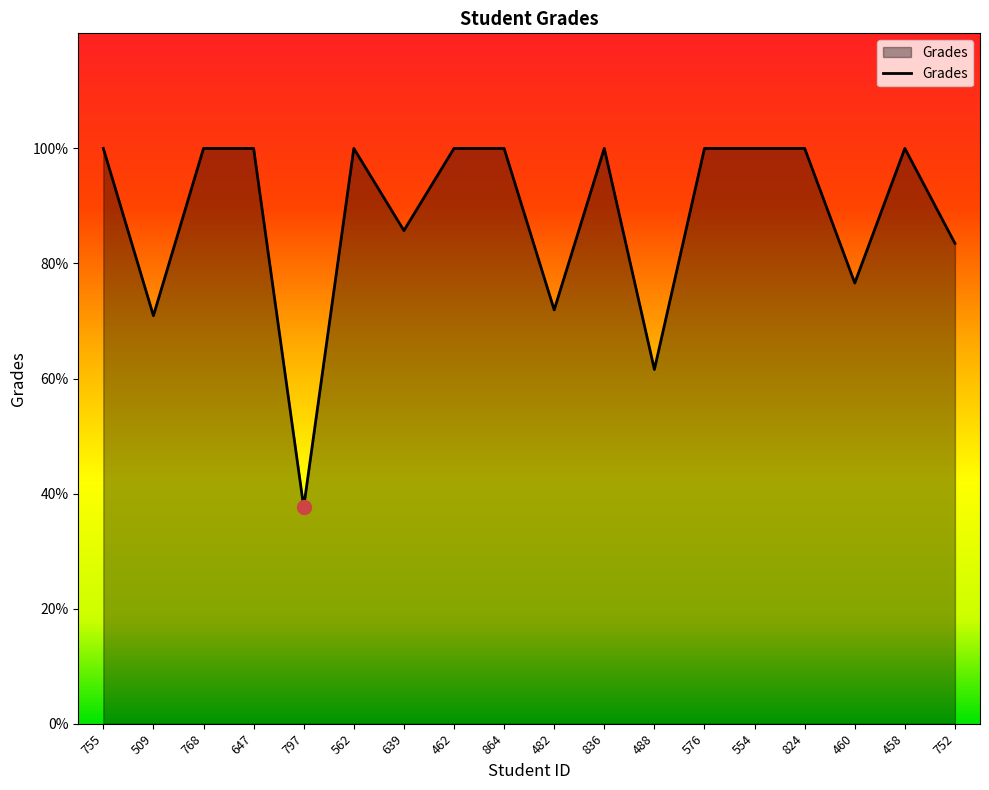

What is the difference between the second highest and minimum values?

62.3